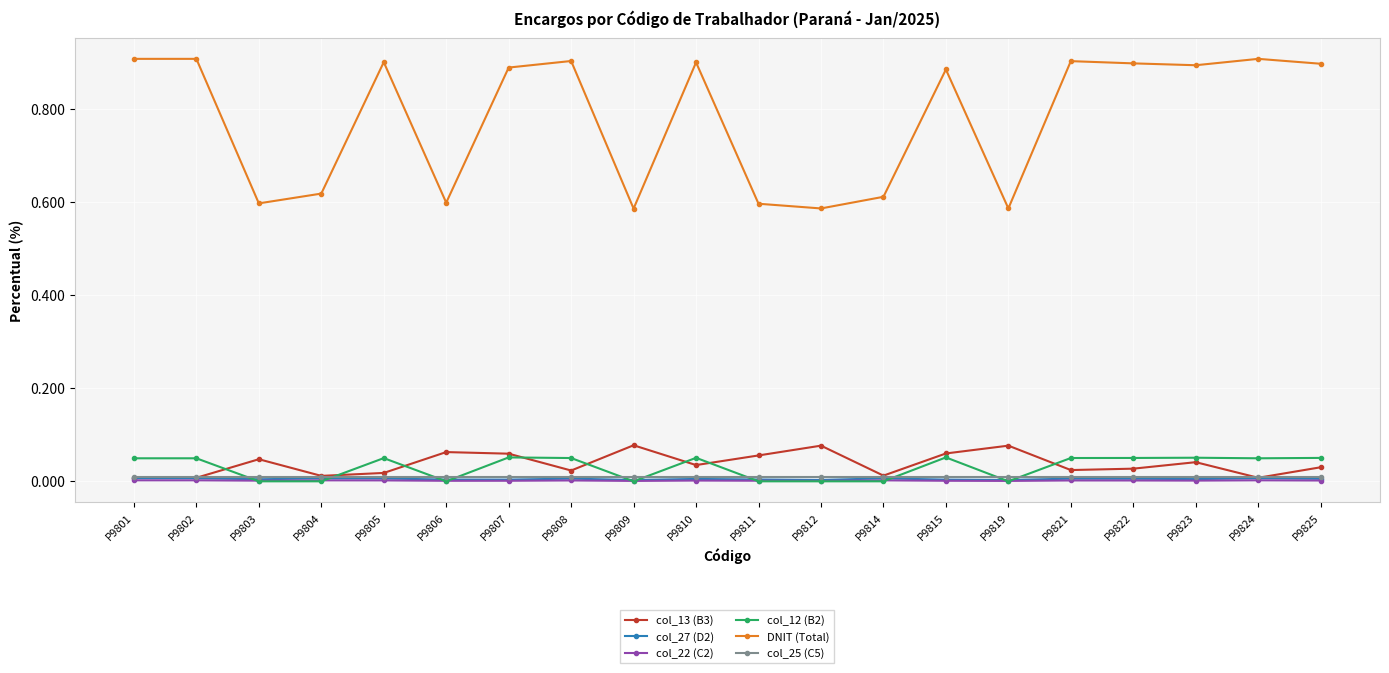

What is the total value across all series at P9803?

0.7